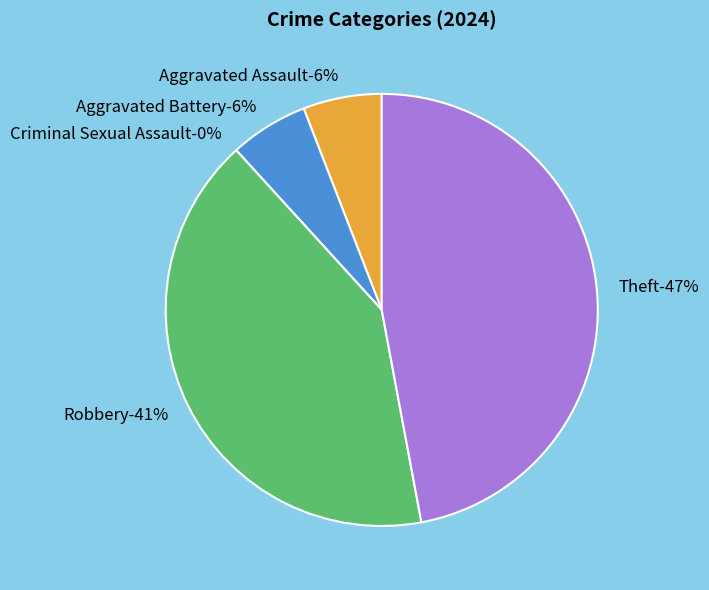

To the nearest percent, what is the combined percentage of Robbery and Aggravated Battery?

47%